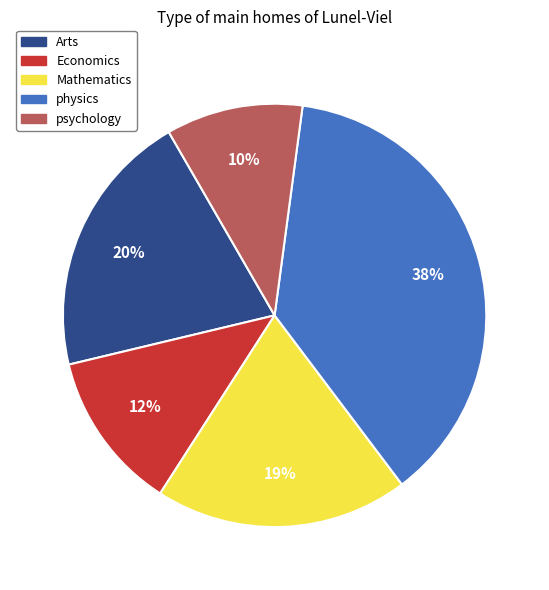

Is Arts the majority of the pie?

No